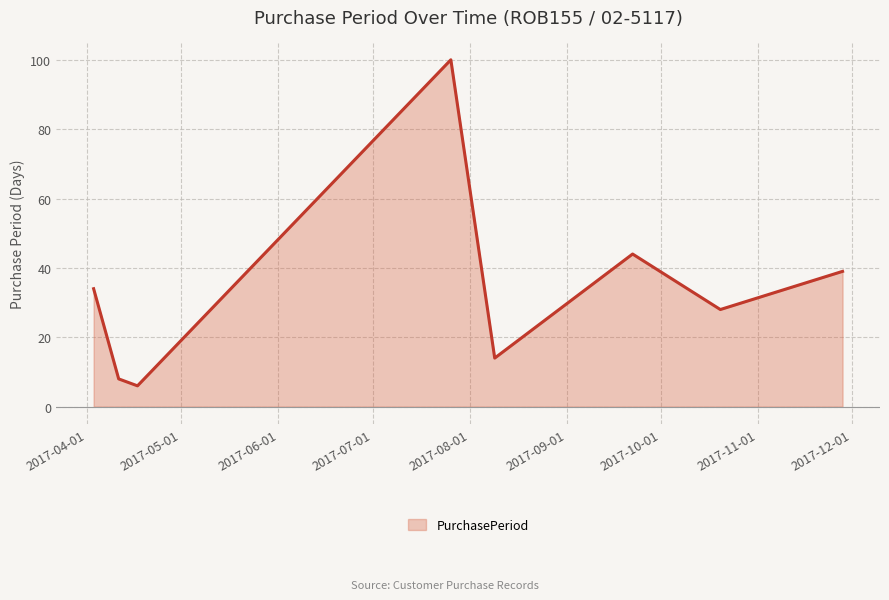

How many interior local peaks (higher than both neighbors) does the data have?

2